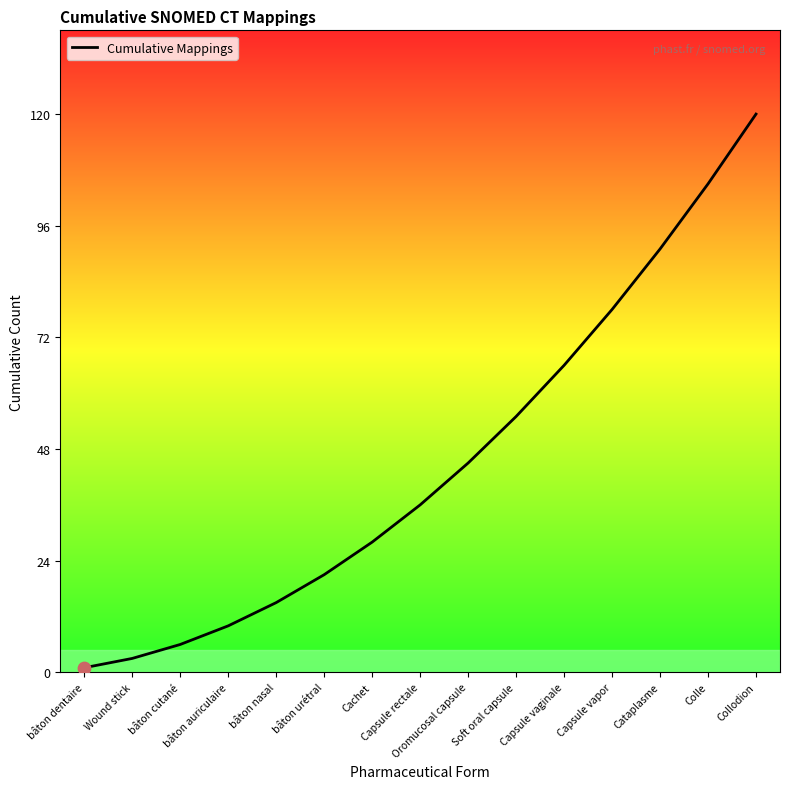

What is the ratio of the value at Capsule vapor to the value at Cataplasme?

0.9